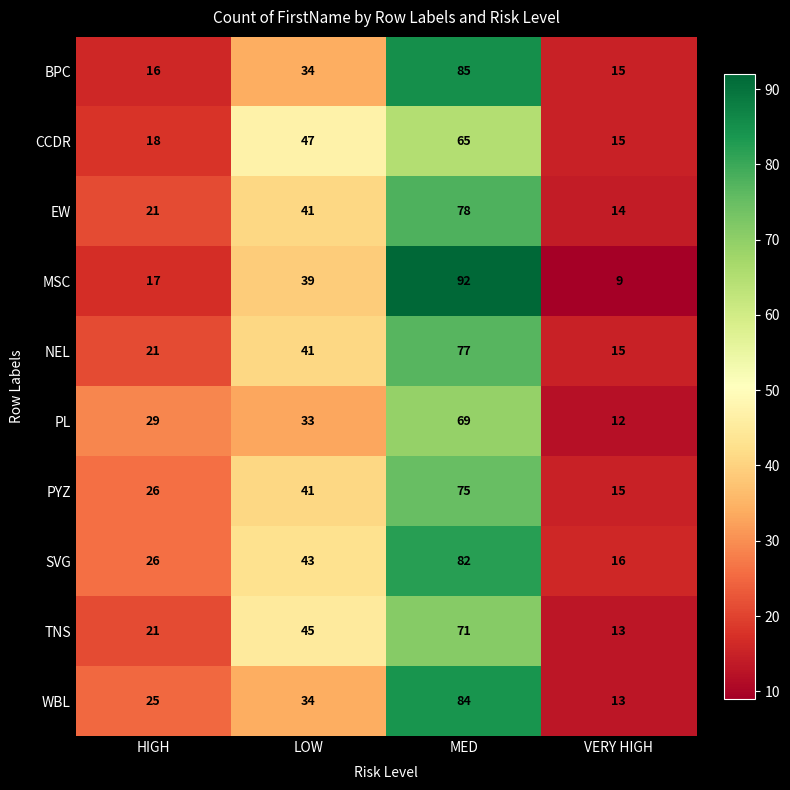

Is it true that SVG equals 135 at MED?

False